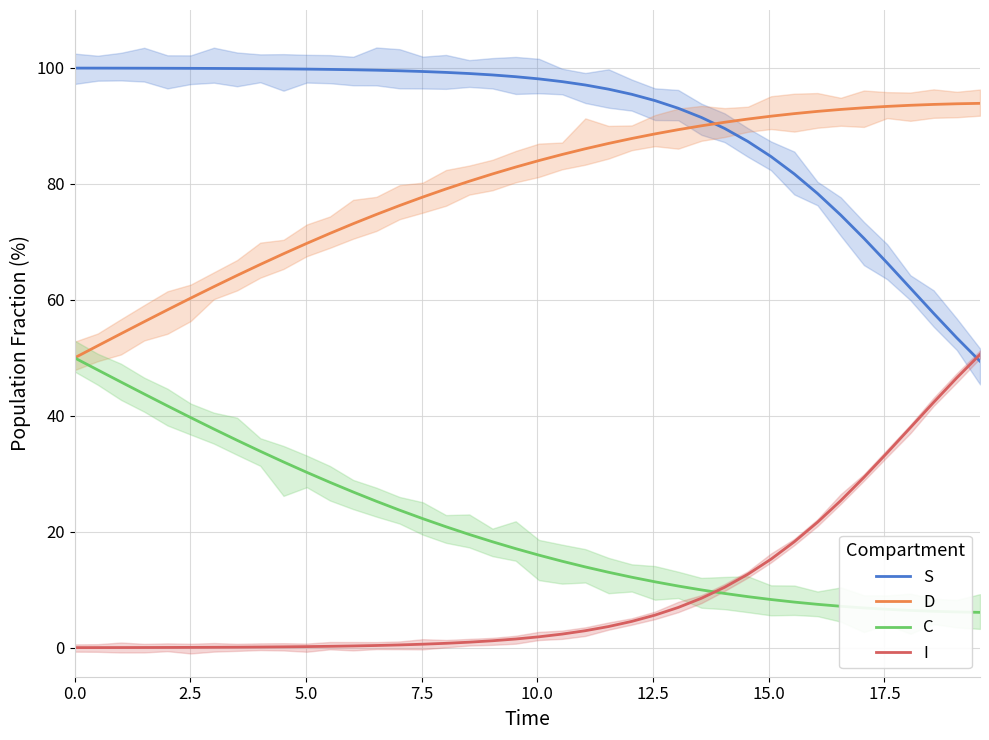

What is the maximum value for C?

50.0